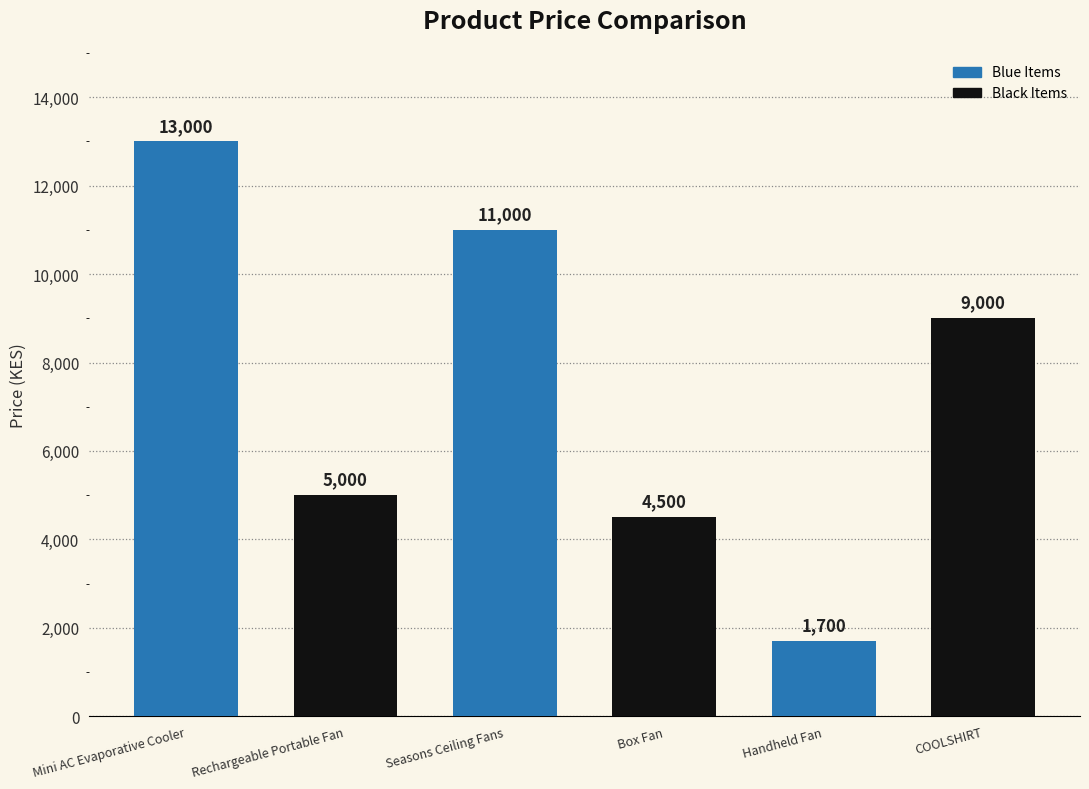

What value does the data have at Rechargeable Portable Fan?

5000